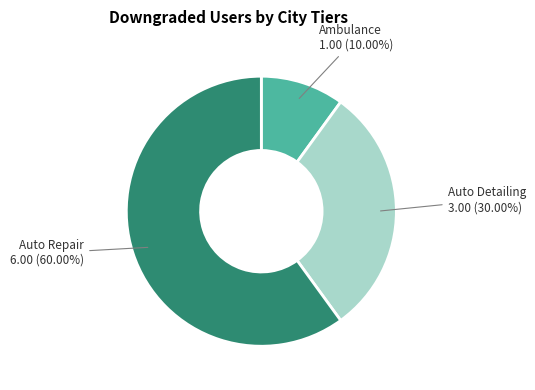

To the nearest percent, what is the combined percentage of Auto Detailing and Ambulance?

40%